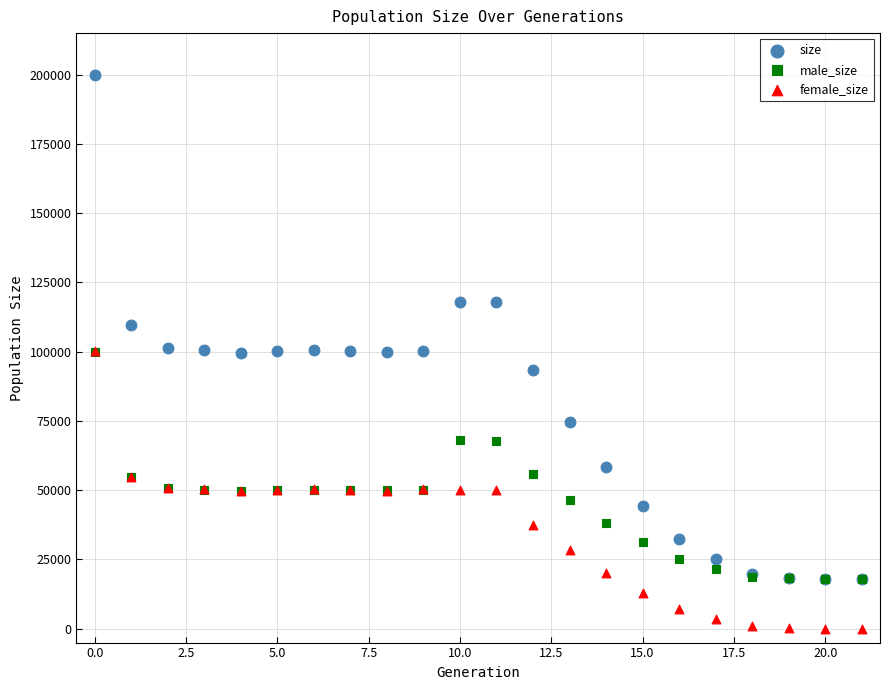

Which series has the widest spread of Y values?

size